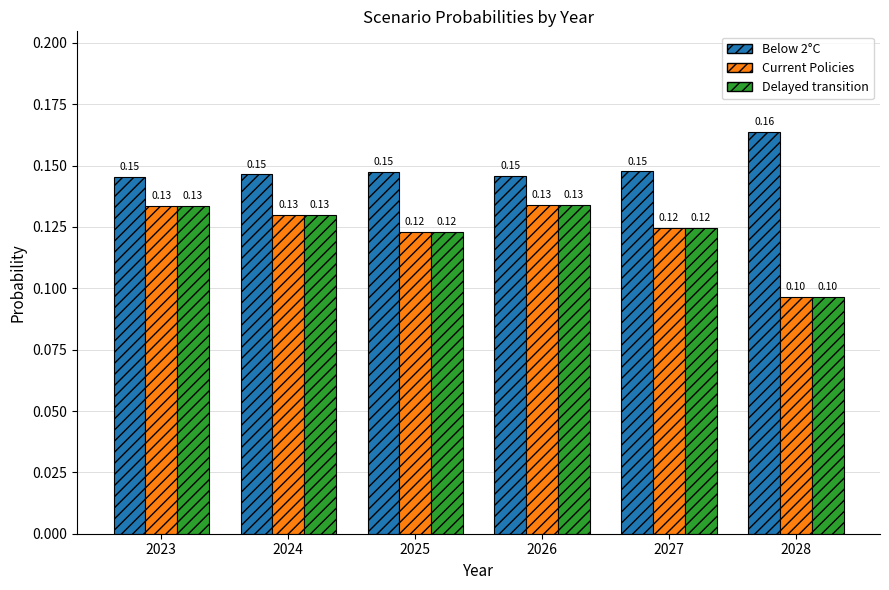

Is the value of Delayed transition at 2028 greater than the value of Below 2°C at 2028?

No